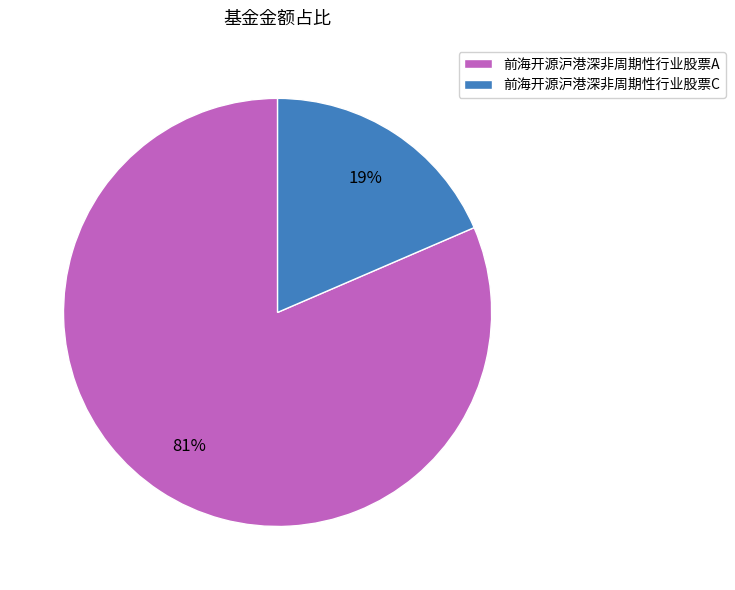

To the nearest percent, what is the average slice percentage?

50%